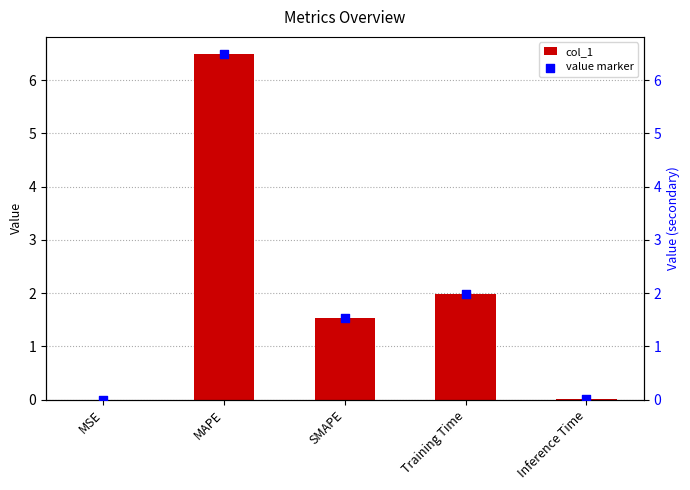

Is the value of col_1 at SMAPE greater than the value of value marker at SMAPE?

No